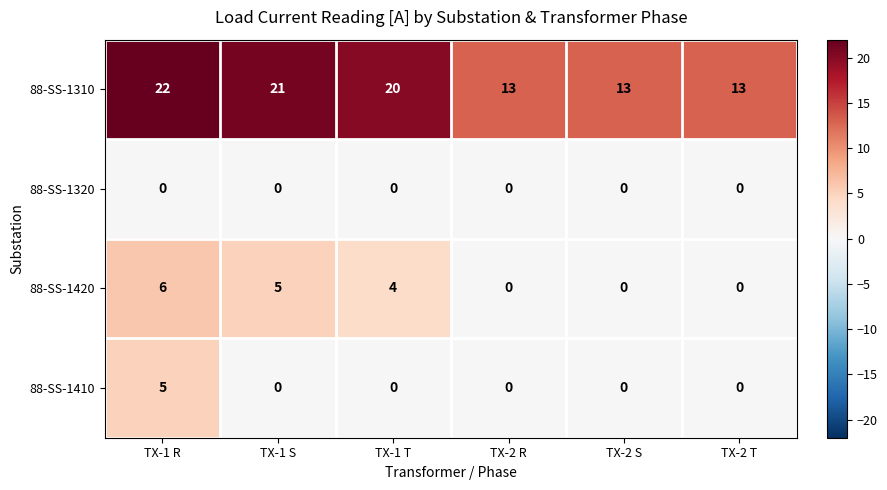

What is the maximum value shown in the chart?

22